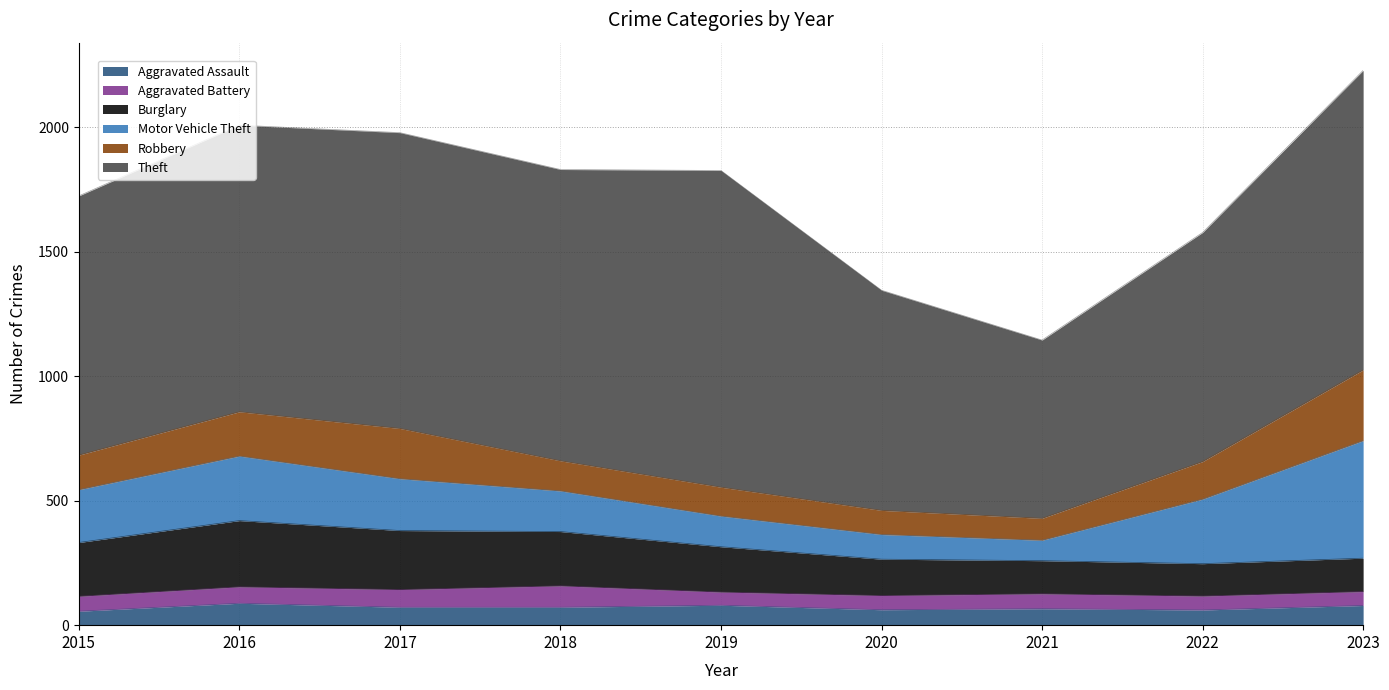

Does the chart have visible grid lines?

Yes